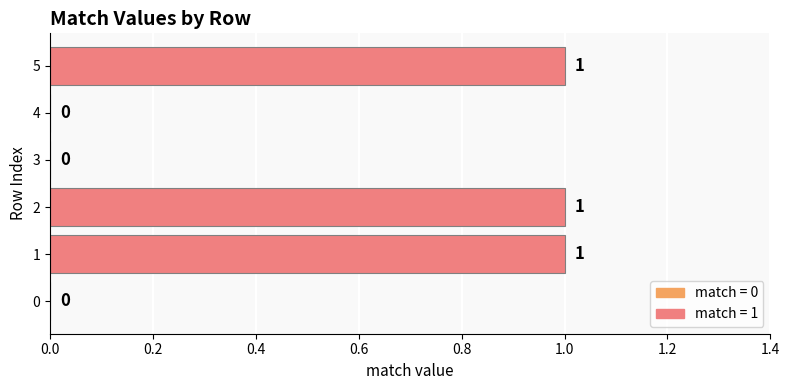

What is the sum of all values?

3